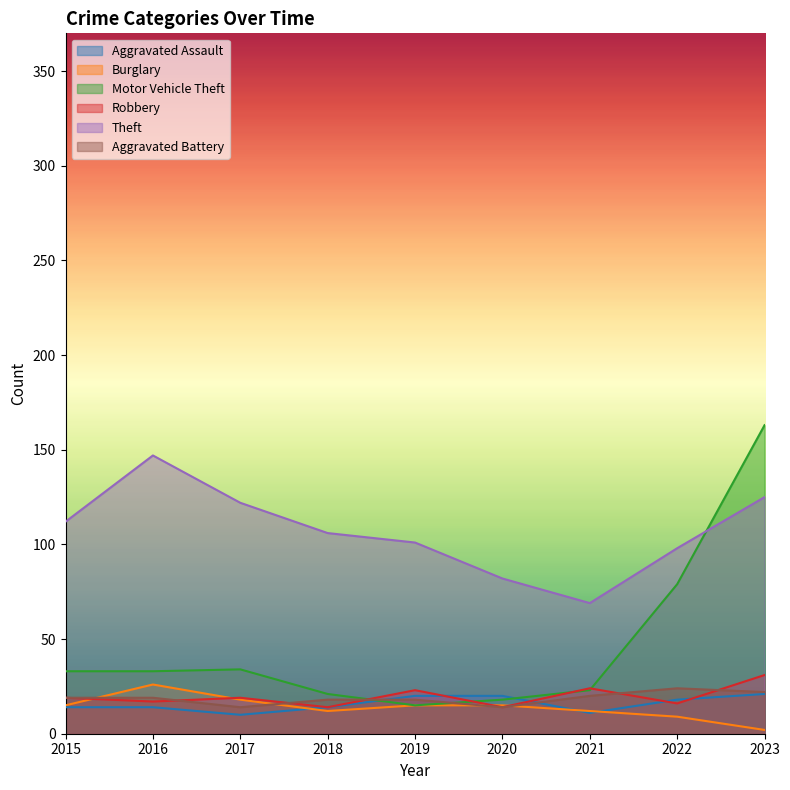

Which series changed the most between 2018 and 2019?

Robbery